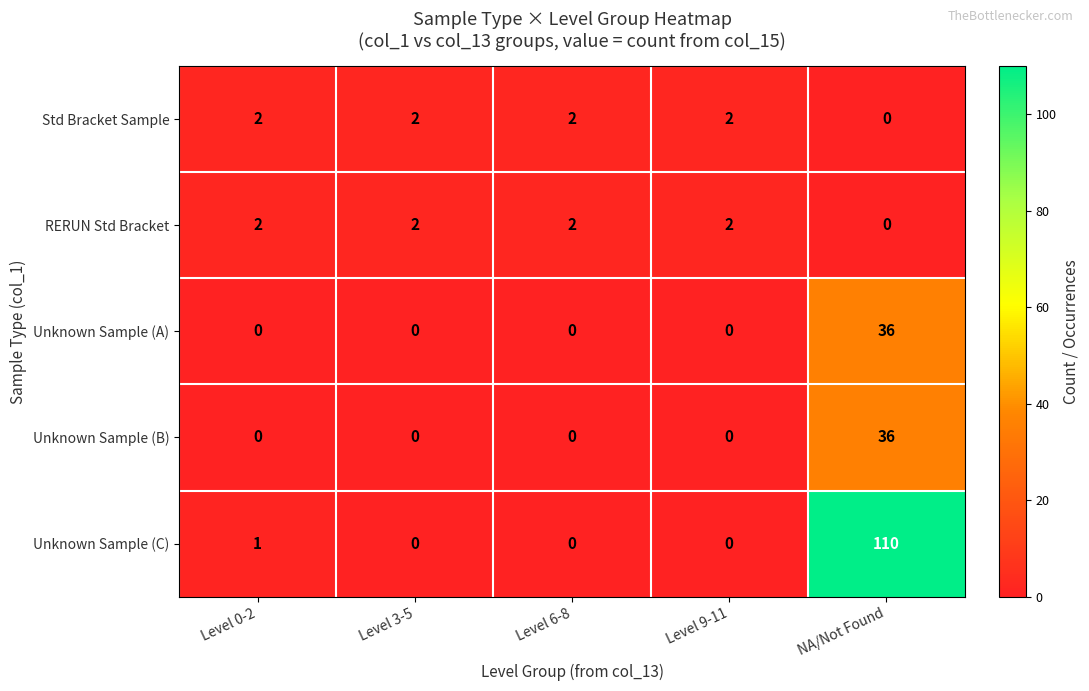

What is the maximum value for Unknown Sample (A)?

36